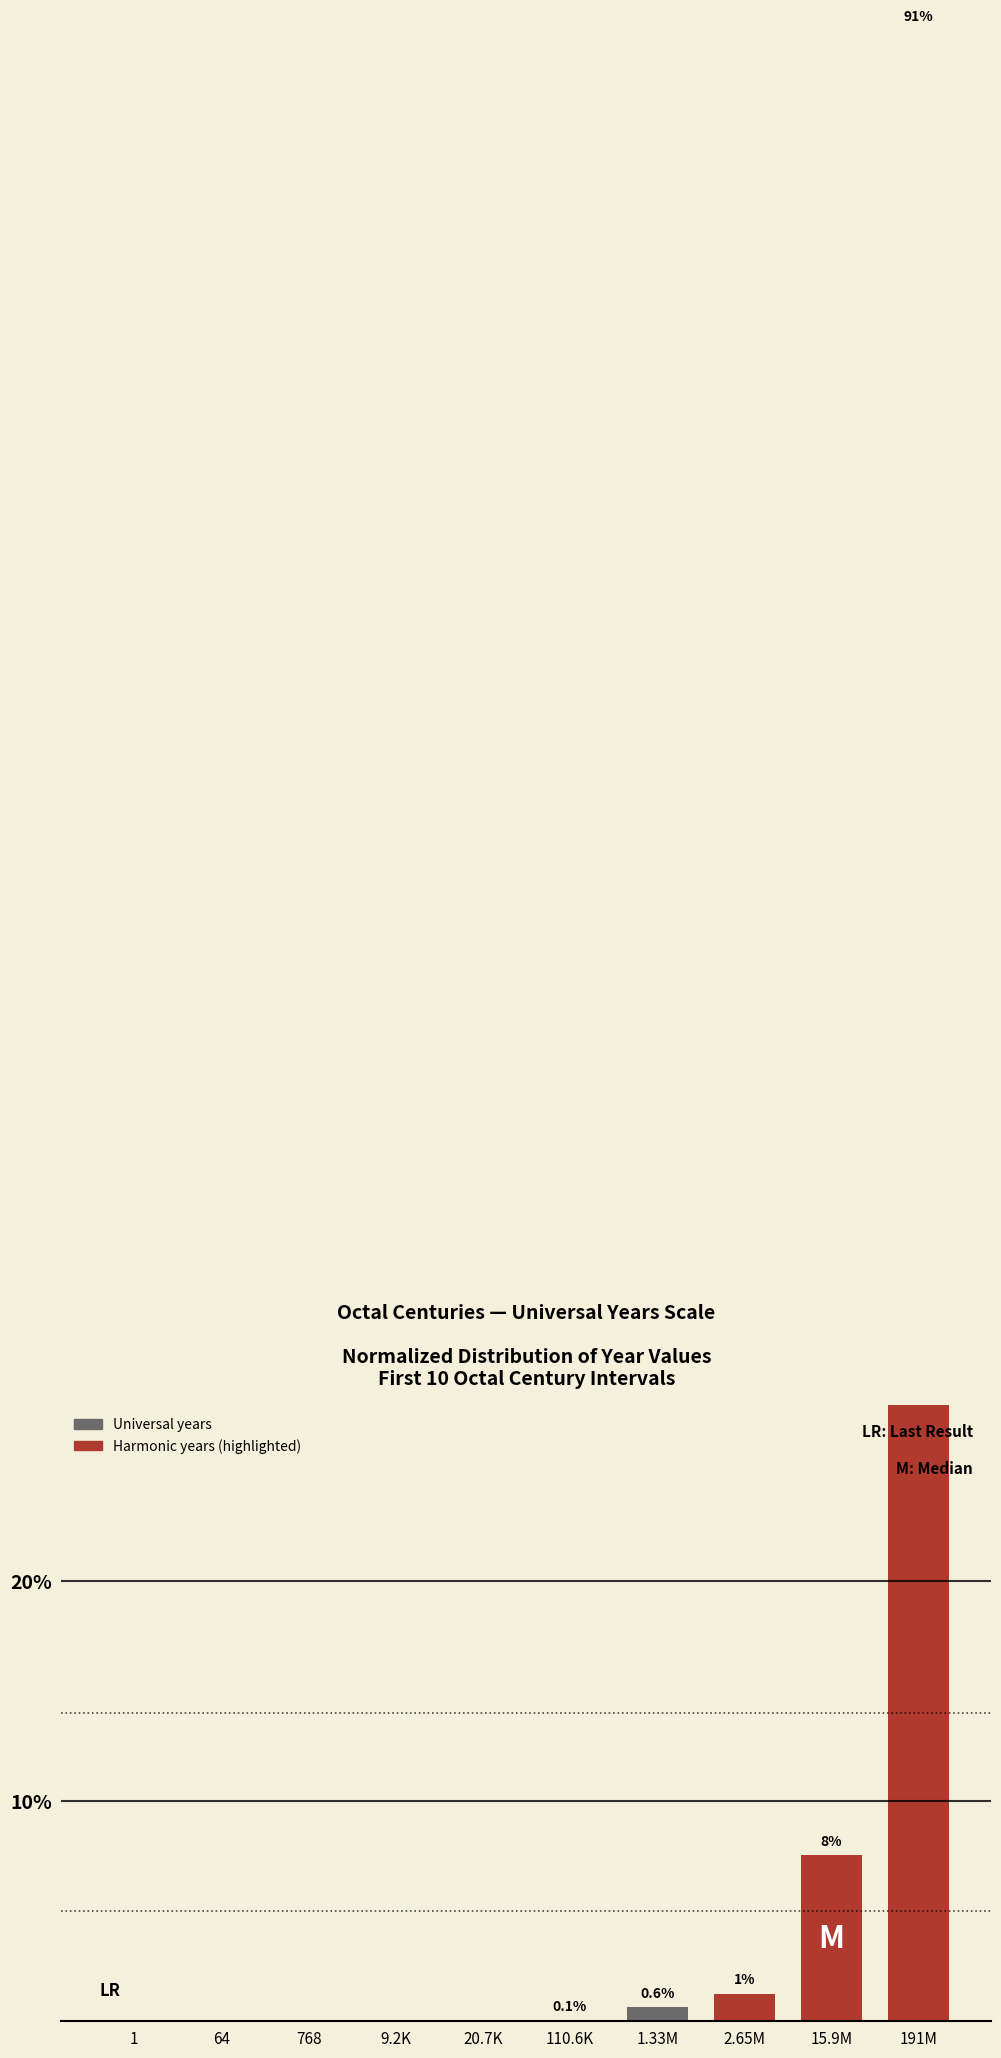

Reading right to left, what are all the values shown in this chart?

90.5	7.5	1.3	0.6	0.1	0.0	0.0	0.0	0.0	0.0